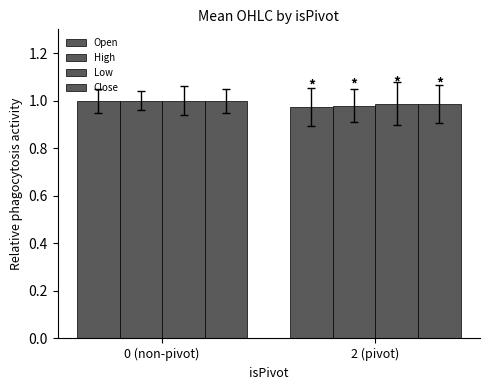

Are the bars horizontal?

No